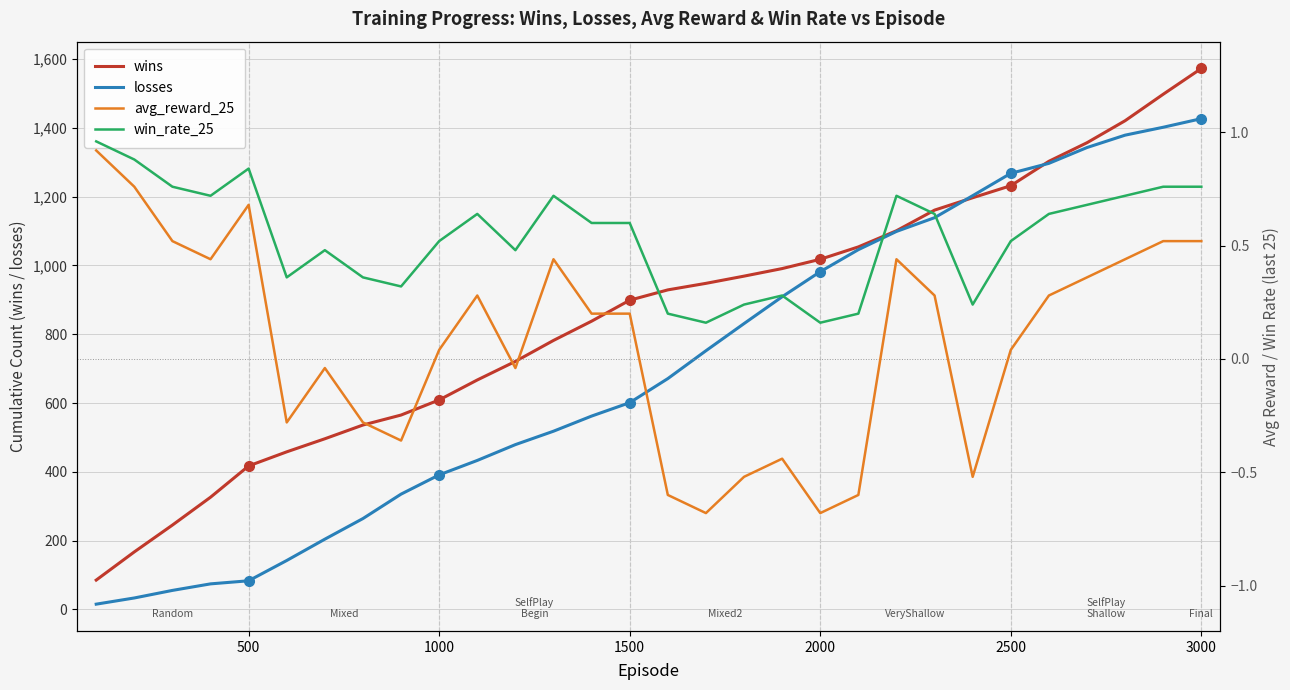

The value of wins at 1000 is 609. True or false?

True